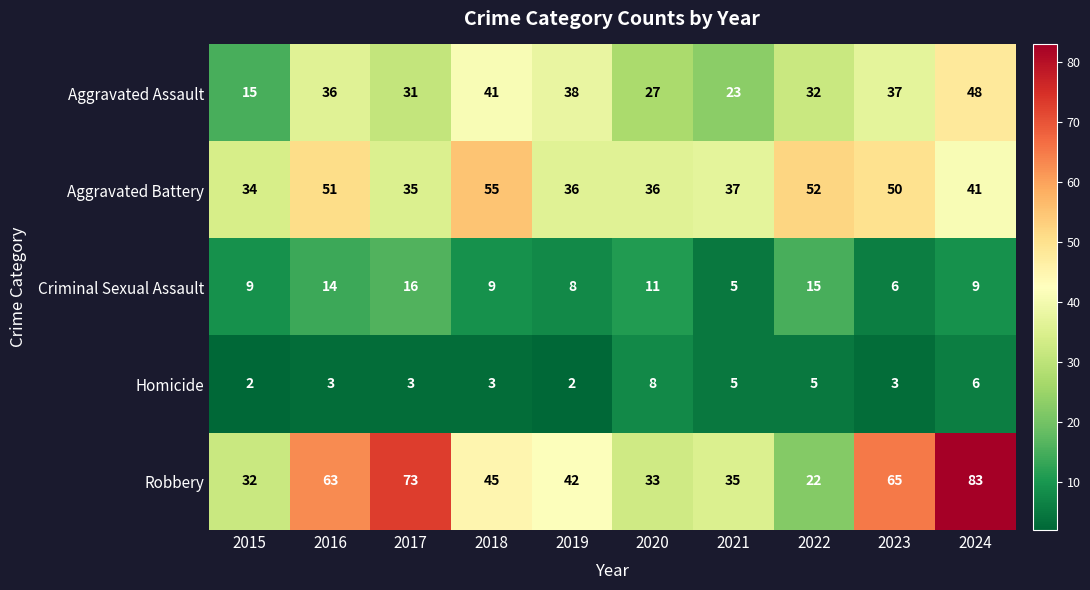

Which series has the largest range (max minus min)?

Robbery